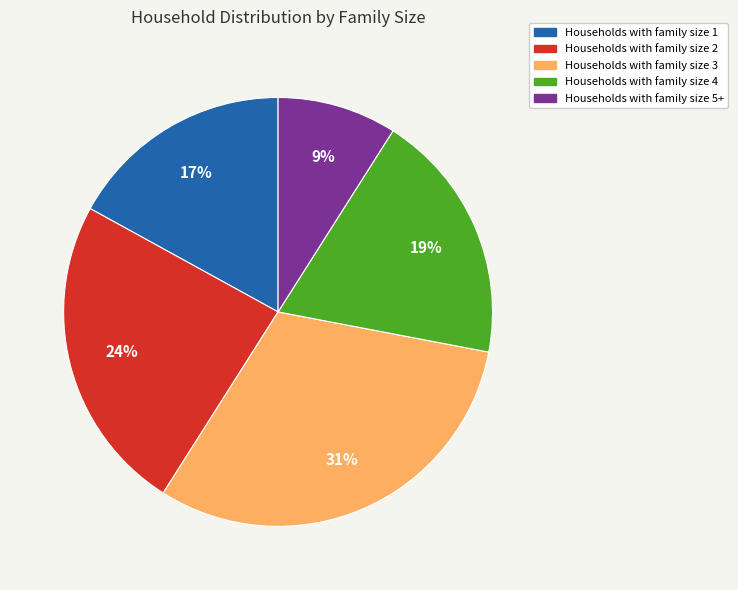

Is there a majority slice in this chart?

No